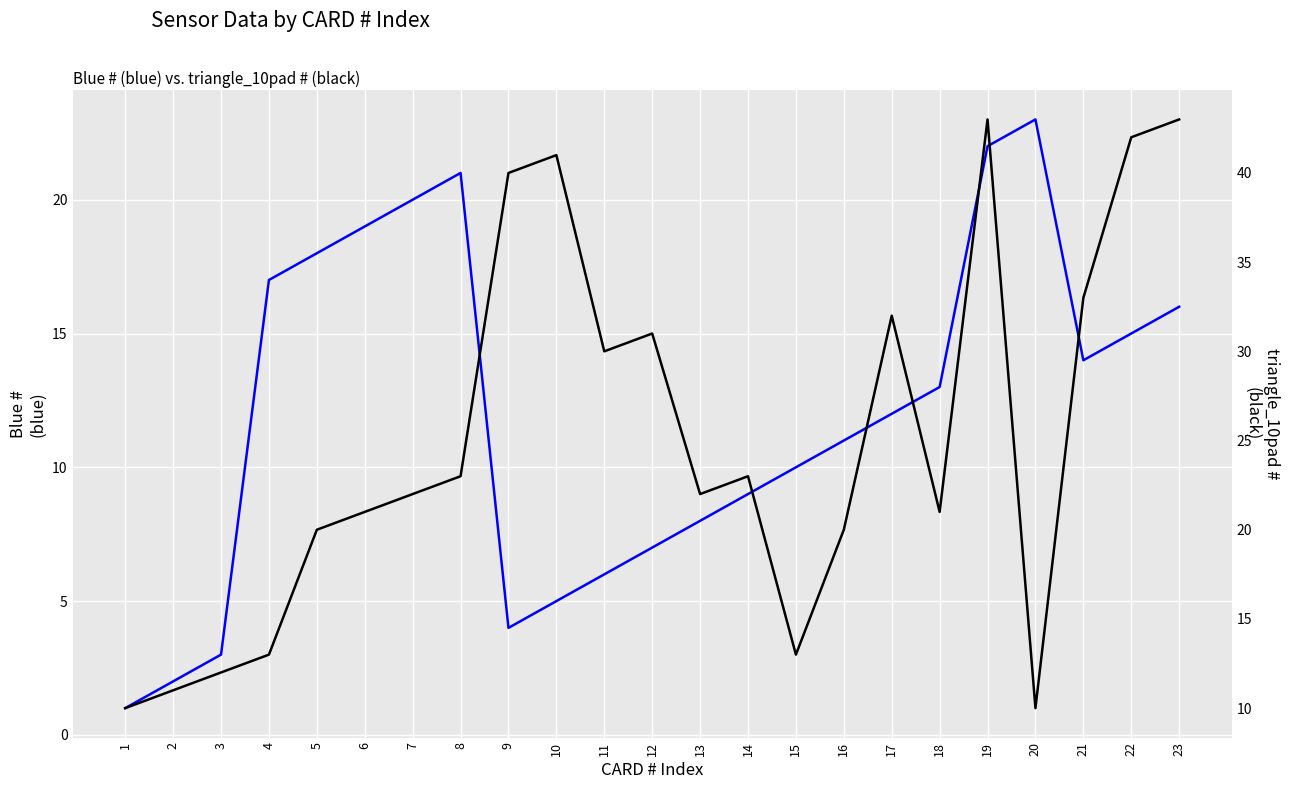

What are all the series names shown in the legend?

Blue #, triangle_10pad #